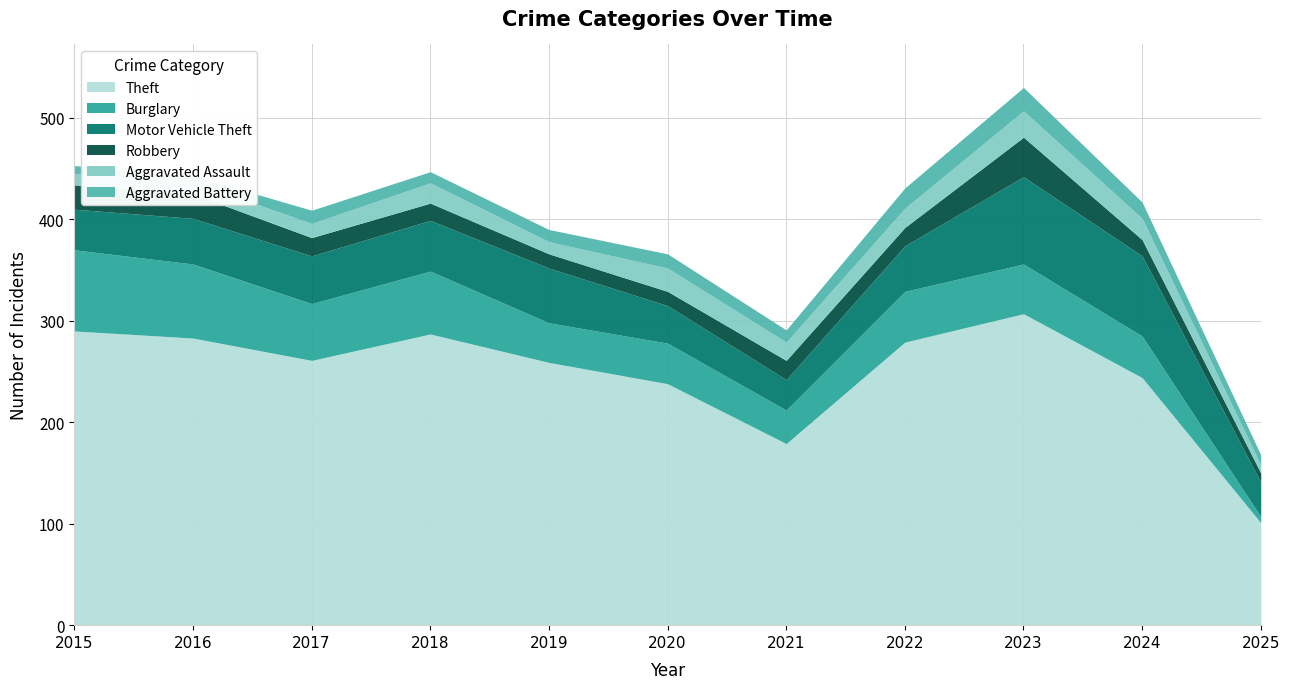

Between 2015 and 2021, which series saw the biggest shift?

Theft